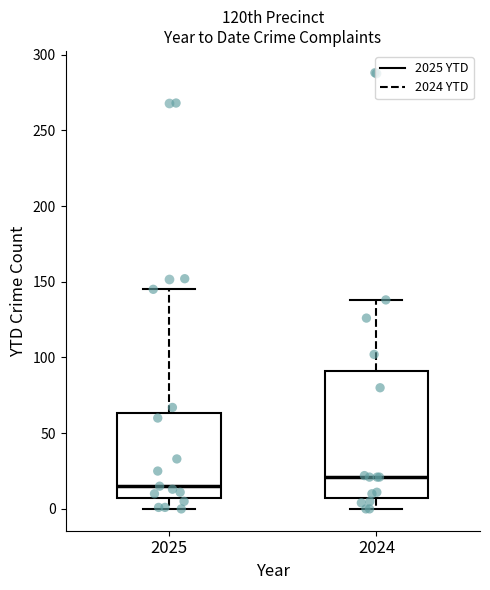

Which box has the highest median line?

2024